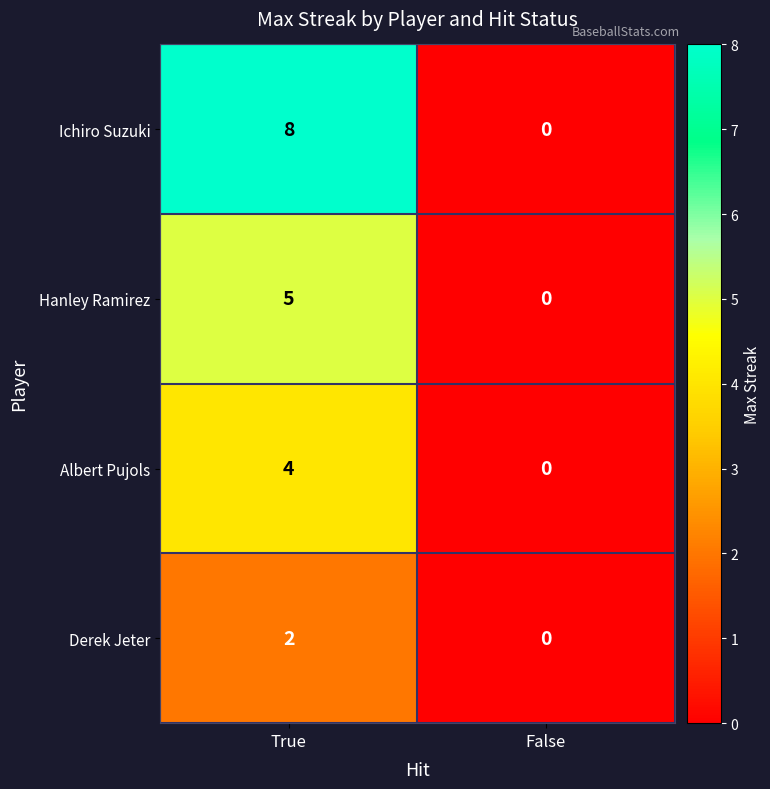

Rank the series by their average value, from highest to lowest.

Ichiro Suzuki, Hanley Ramirez, Albert Pujols, Derek Jeter